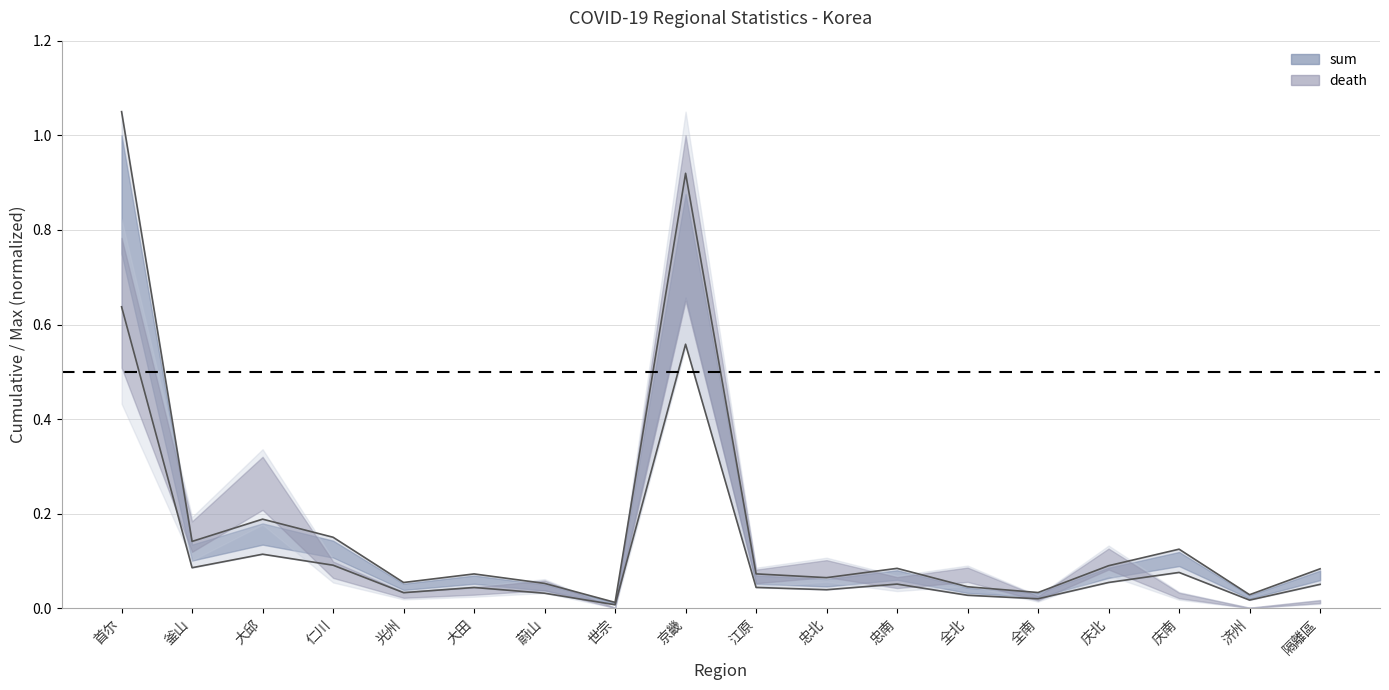

At how many categories does at least one series exceed 0?

18